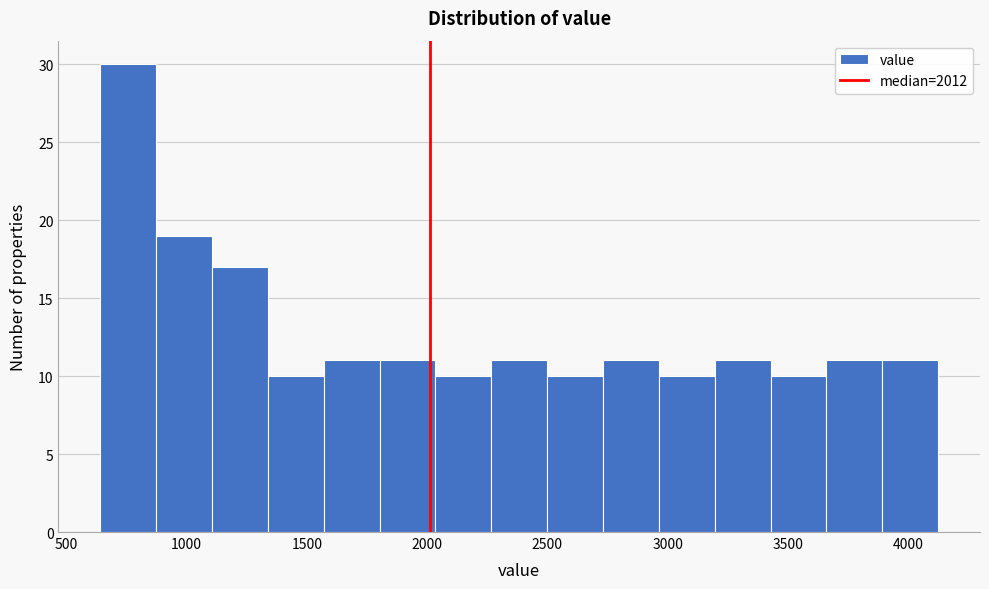

What is the height of the bar covering 1550 to 1800 on the x-axis? Neither the bar edges nor the heights are printed on the chart, so give them approximately, as read against the axes.

11